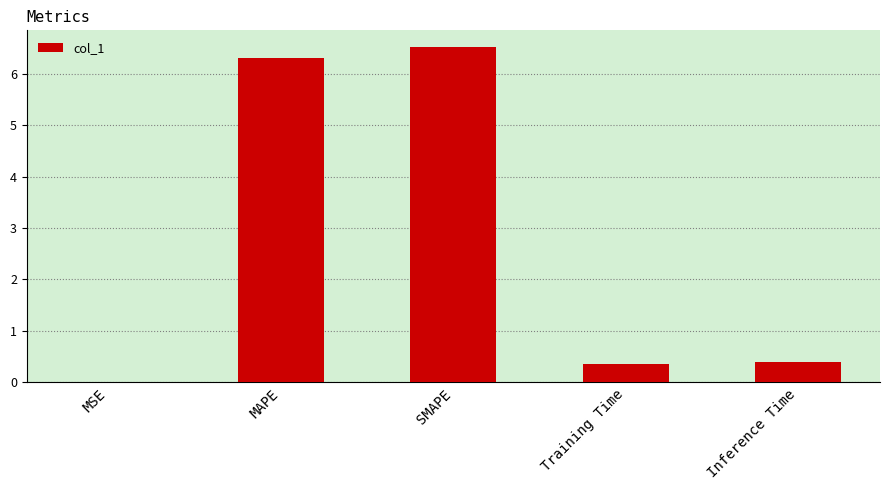

What is the difference between the values at MSE and SMAPE?

6.5